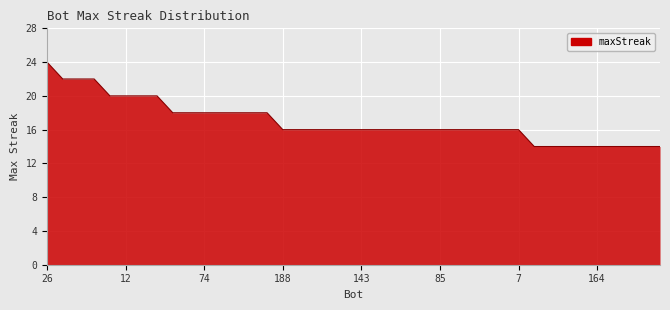

What is the difference between the maximum and minimum values?

10